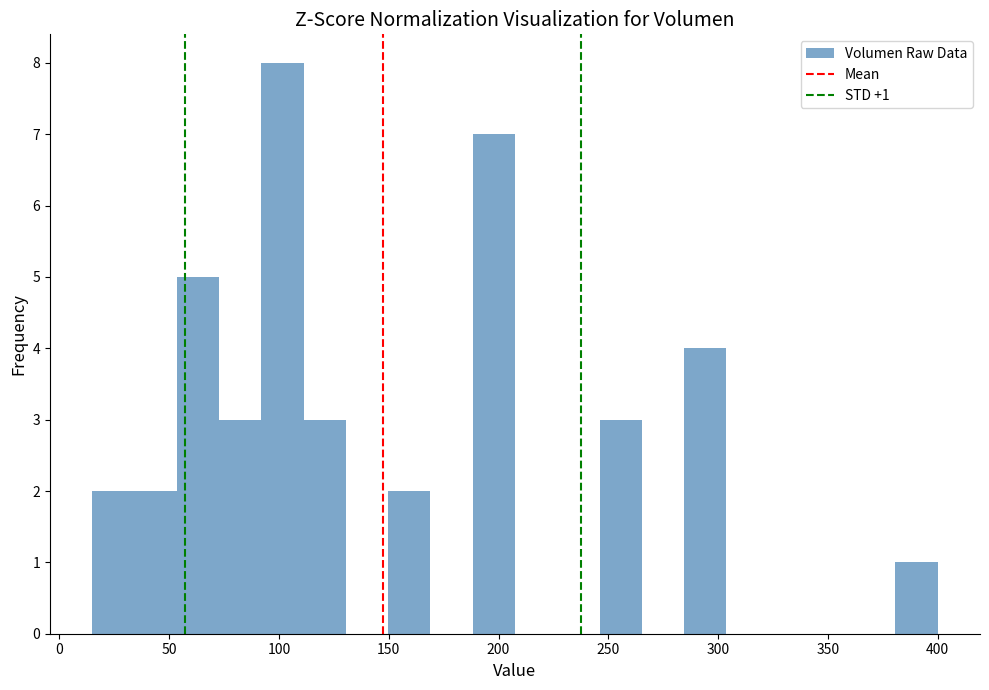

Around what value on the x-axis is the tallest bar? Give the approximate position of its centre, as read against the axis.

100